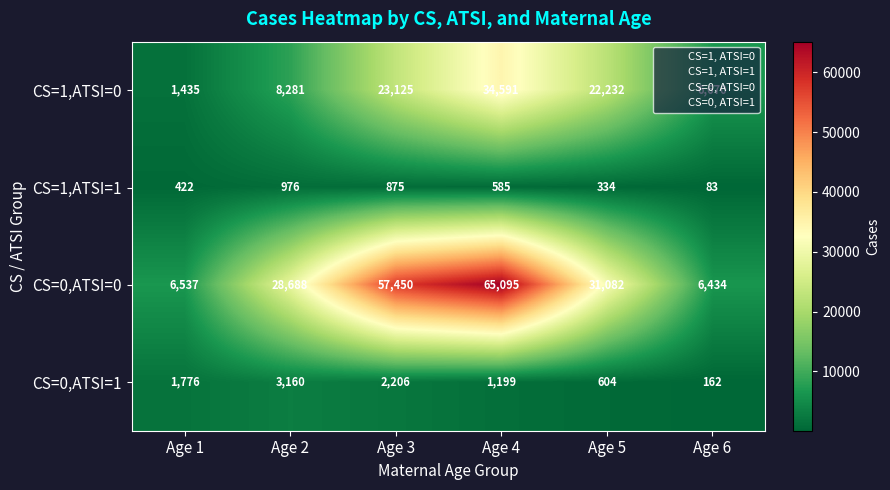

Between Age 1 and Age 6, which series saw the biggest shift?

CS=1,ATSI=0